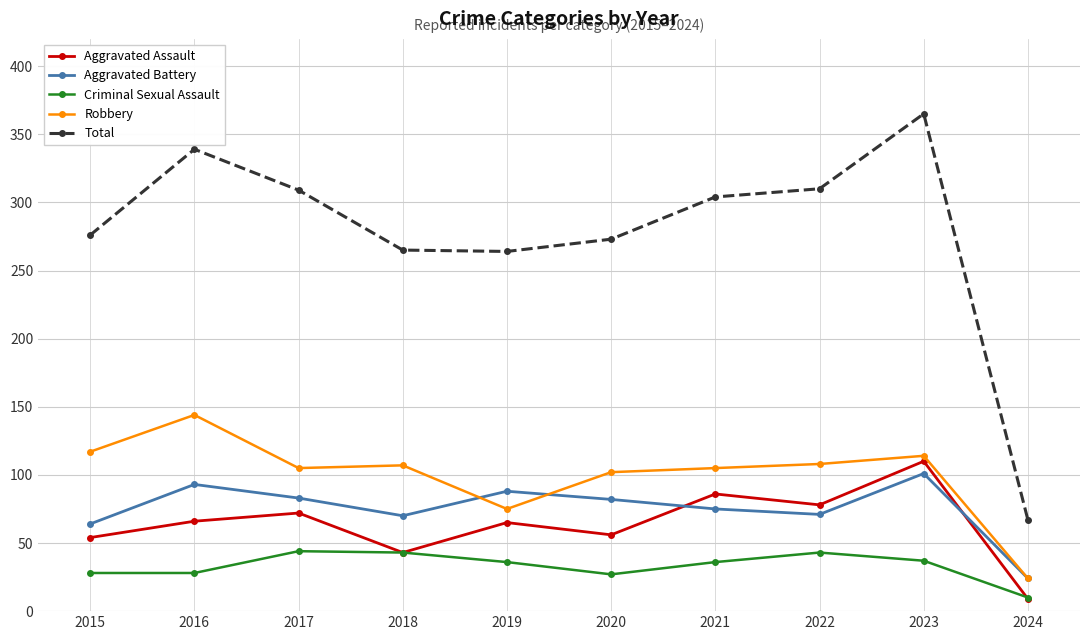

Which series changed the most between 2018 and 2023?

Total